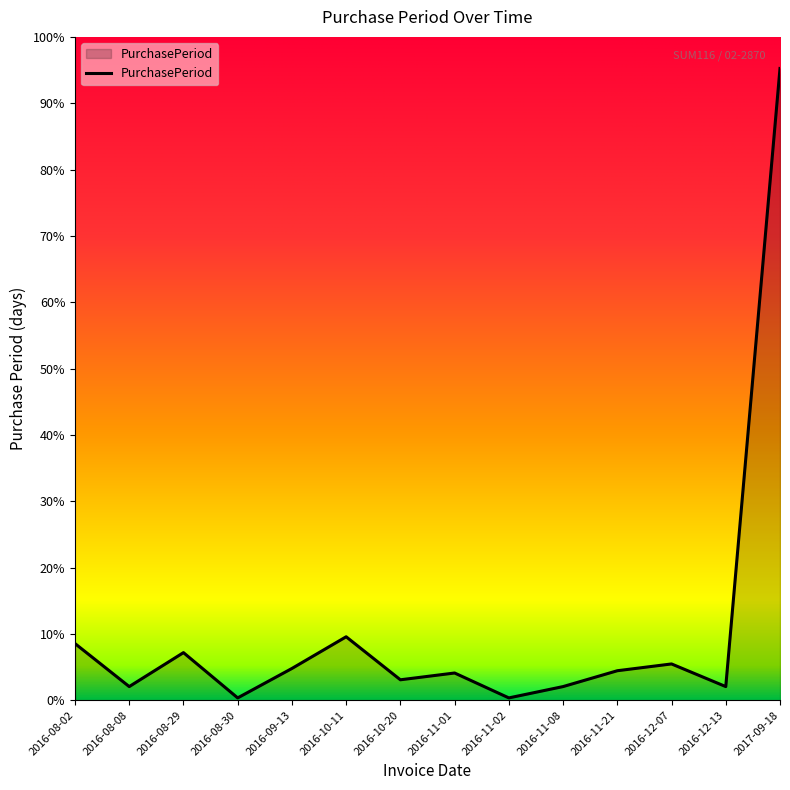

True or false: there are more than 1 points higher than both neighbors.

True